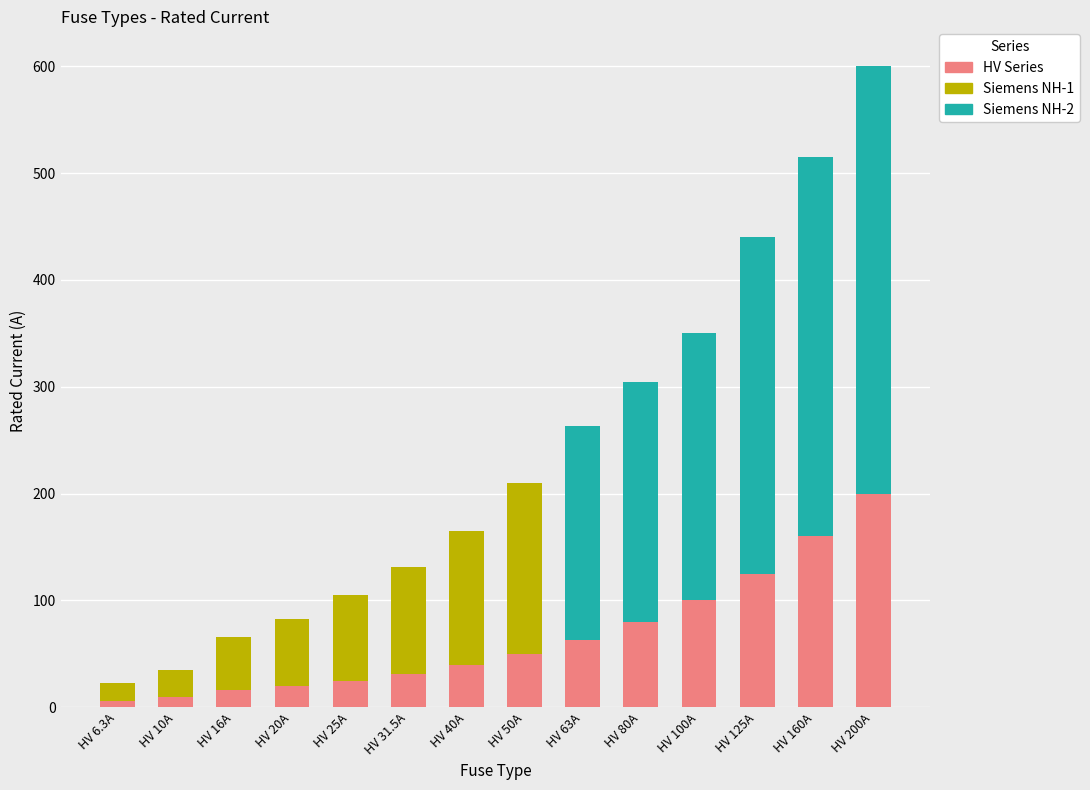

What is the total value across all series at HV 100A?

350.0